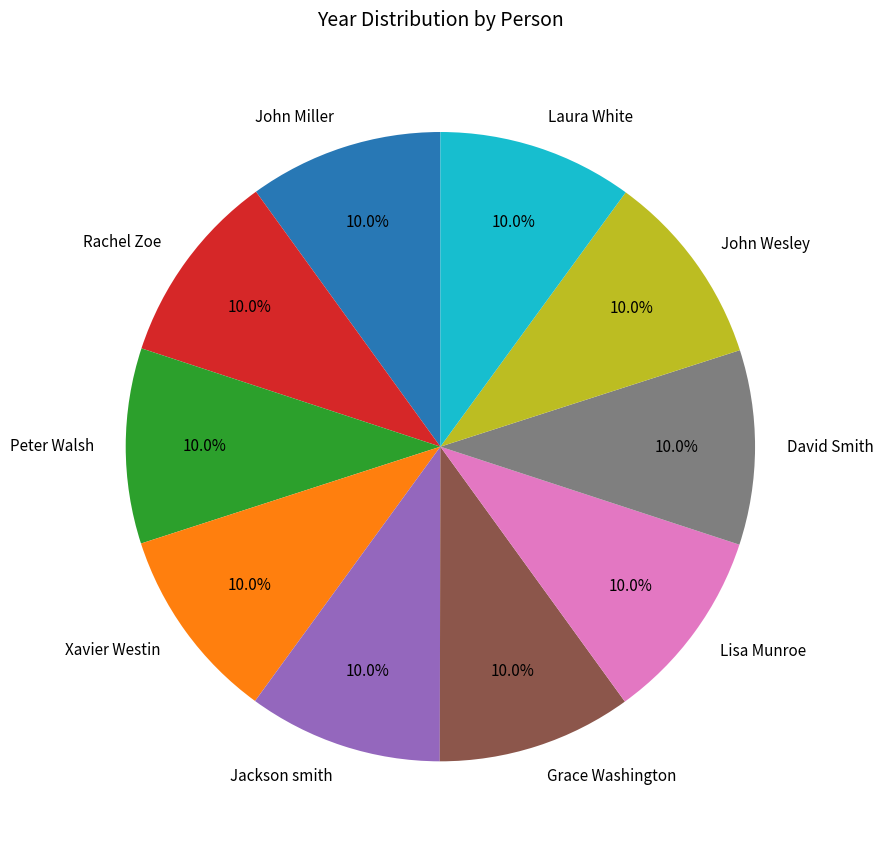

Does any single category account for the majority?

No